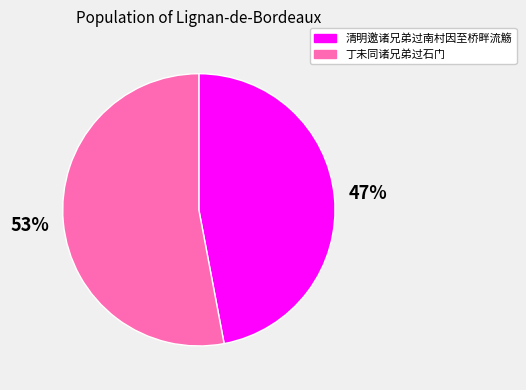

How many slices are in this pie chart?

2